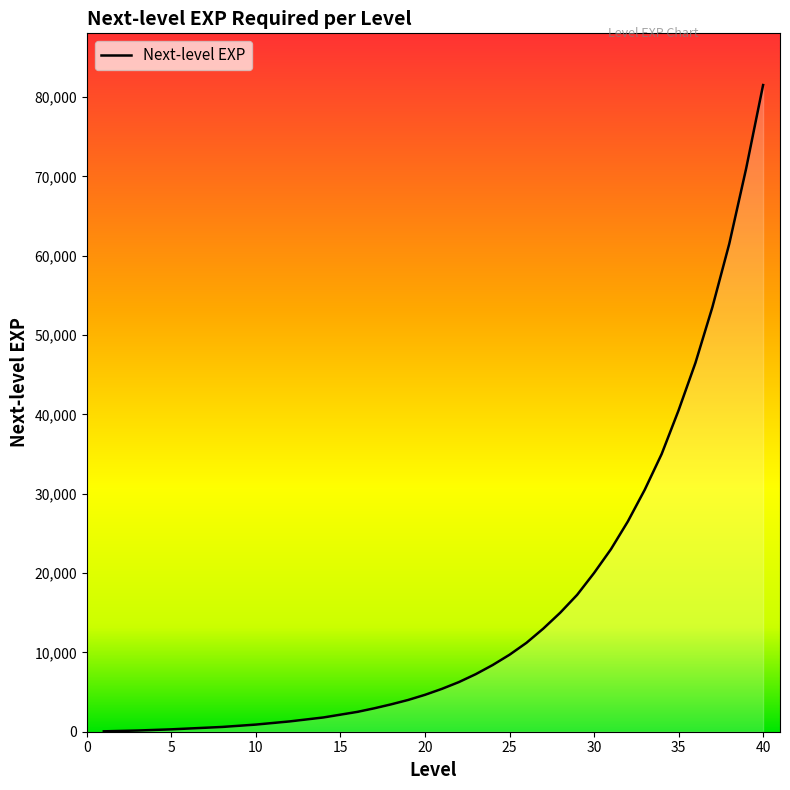

What is the greatest value displayed?

81500